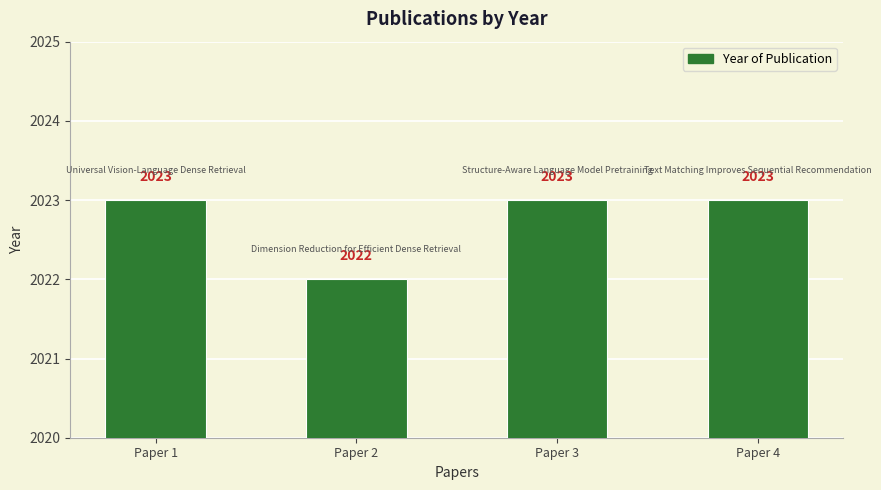

Reading left to right, what are all the values shown in this chart?

2023	2022	2023	2023